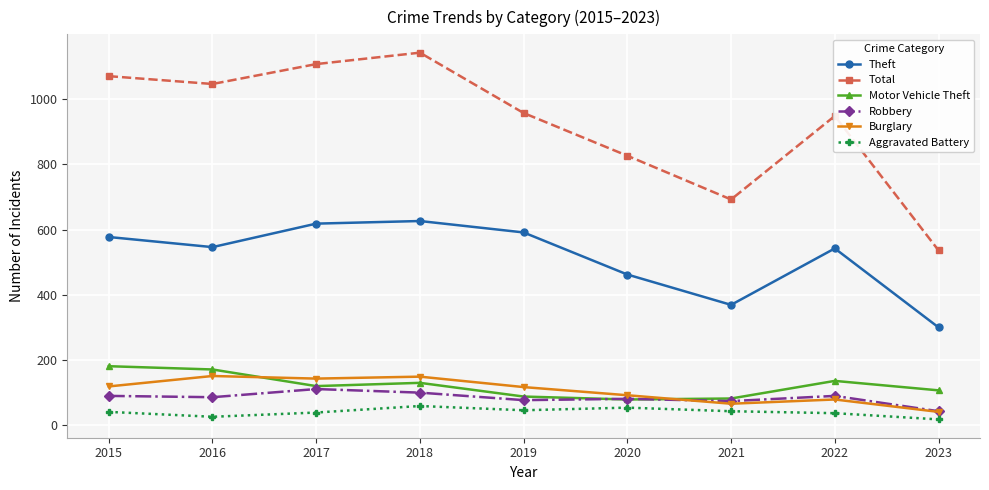

Where is the first local maximum for Total?

2018